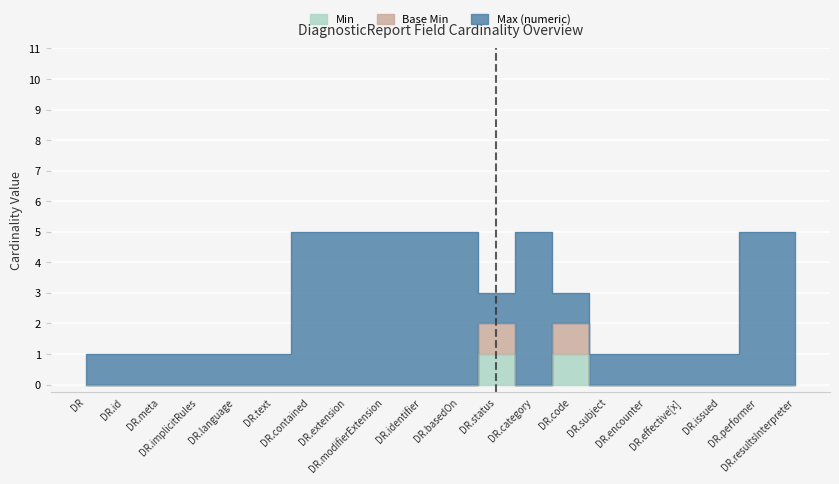

What is the sum of all Base Min values?

4